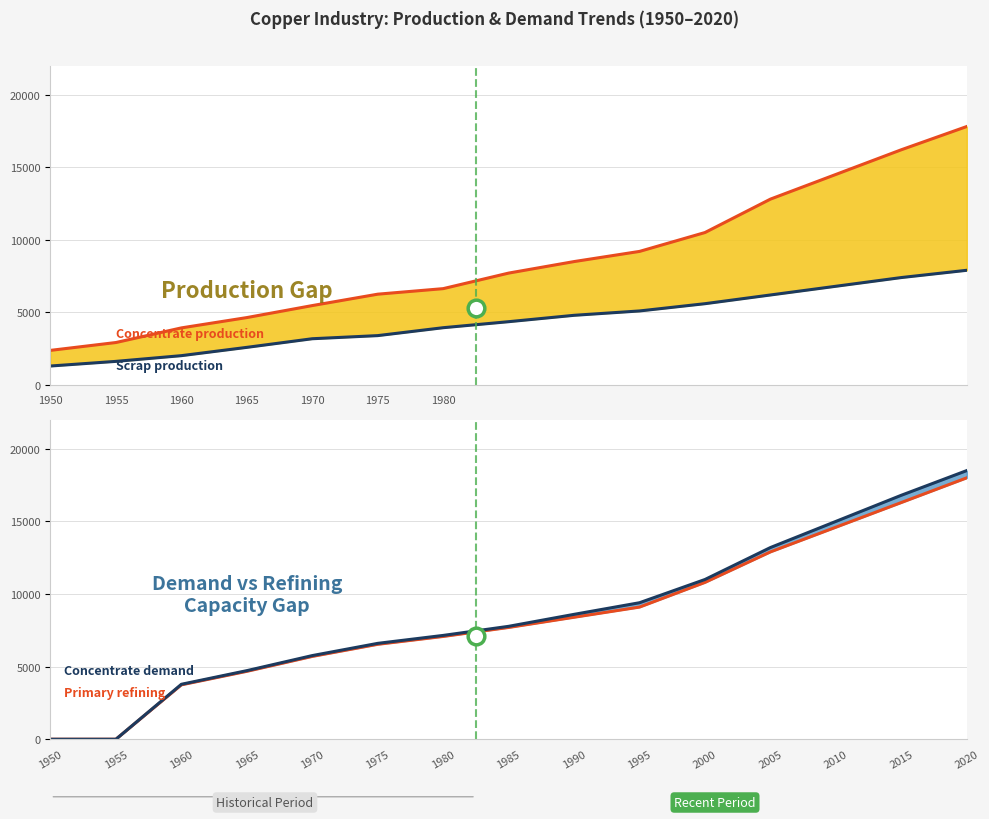

What is the difference between the maximum and minimum values in the Concentrate demand series?

18500.0